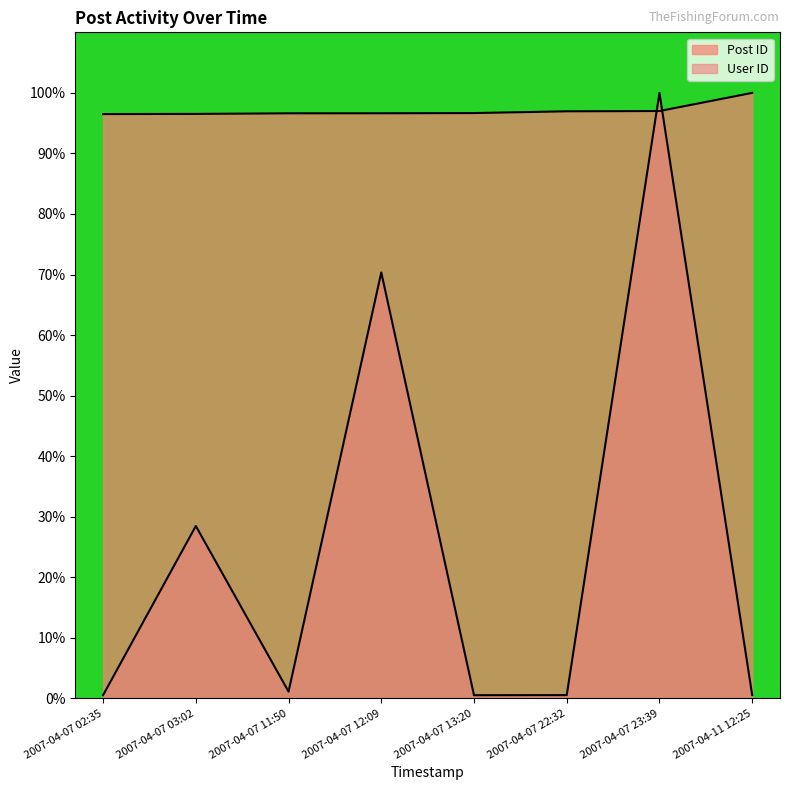

Which series has the widest spread of values?

User ID